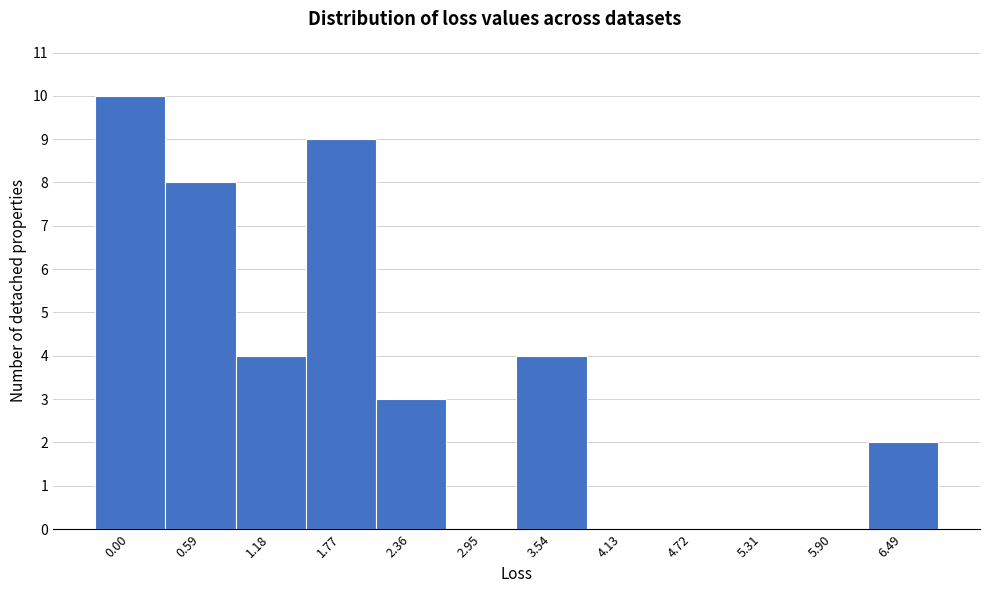

Reading left to right, transcribe all the data shown in this chart.

0.00=10	0.59=8	1.18=4	1.77=9	2.36=3	2.95=0	3.54=4	4.13=0	4.72=0	5.31=0	5.90=0	6.49=2